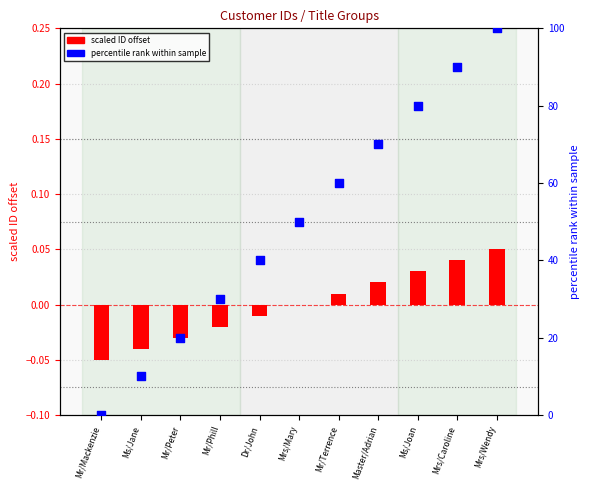

Which series has the largest Y range (max minus min)?

percentile rank within sample